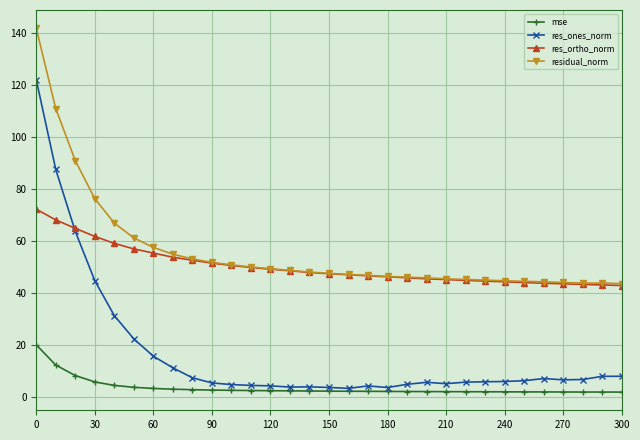

What is the difference between the second highest and minimum values in the residual_norm series?

67.2